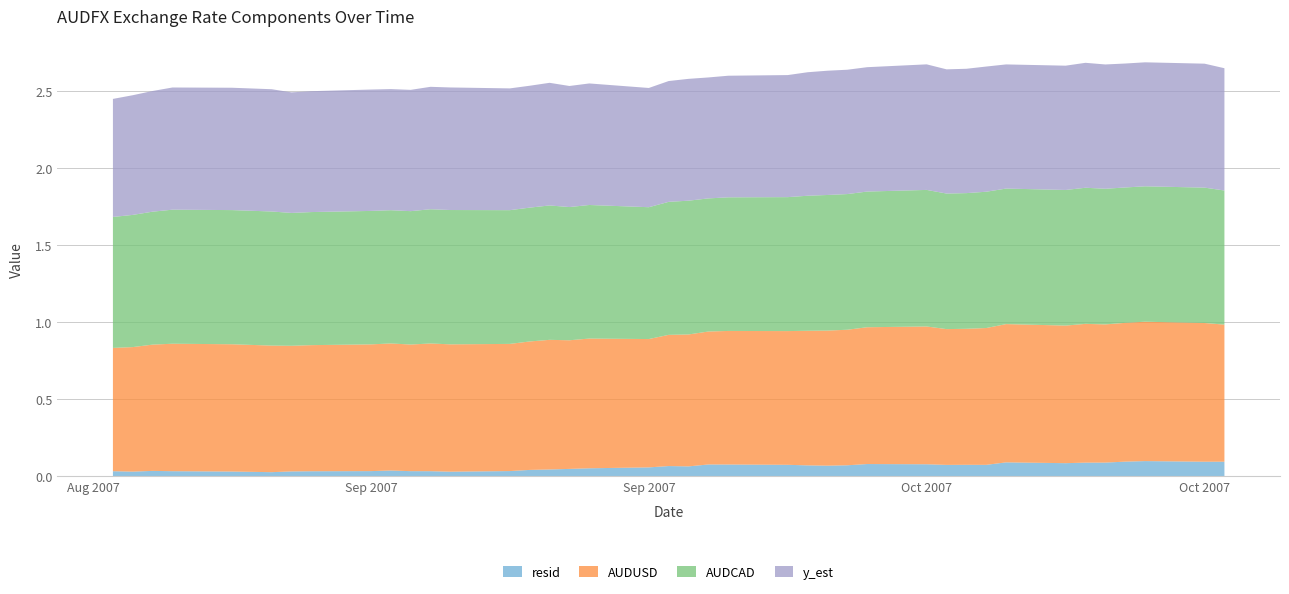

Reading right to left, what are all the values shown in this chart?

resid: 0.1	0.1	0.1	0.1	0.1	0.1	0.1	0.1	0.1	0.1	0.1	0.1	0.1	0.1	0.1	0.1	0.1	0.1	0.1	0.1	0.1	0.1	0.1	0.0	0.0	0.0	0.0	0.0	0.0	0.0	0.0	0.0	0.0	0.0	0.0	0.0	0.0	0.0	0.0	0.0
AUDUSD: 0.9	0.9	0.9	0.9	0.9	0.9	0.9	0.9	0.9	0.9	0.9	0.9	0.9	0.9	0.9	0.9	0.9	0.9	0.9	0.9	0.9	0.8	0.8	0.8	0.8	0.8	0.8	0.8	0.8	0.8	0.8	0.8	0.8	0.8	0.8	0.8	0.8	0.8	0.8	0.8
AUDCAD: 0.9	0.9	0.9	0.9	0.9	0.9	0.9	0.9	0.9	0.9	0.9	0.9	0.9	0.9	0.9	0.9	0.9	0.9	0.9	0.9	0.9	0.9	0.9	0.9	0.9	0.9	0.9	0.9	0.9	0.9	0.9	0.9	0.9	0.9	0.9	0.9	0.9	0.9	0.9	0.8
y_est: 0.8	0.8	0.8	0.8	0.8	0.8	0.8	0.8	0.8	0.8	0.8	0.8	0.8	0.8	0.8	0.8	0.8	0.8	0.8	0.8	0.8	0.8	0.8	0.8	0.8	0.8	0.8	0.8	0.8	0.8	0.8	0.8	0.8	0.8	0.8	0.8	0.8	0.8	0.8	0.8